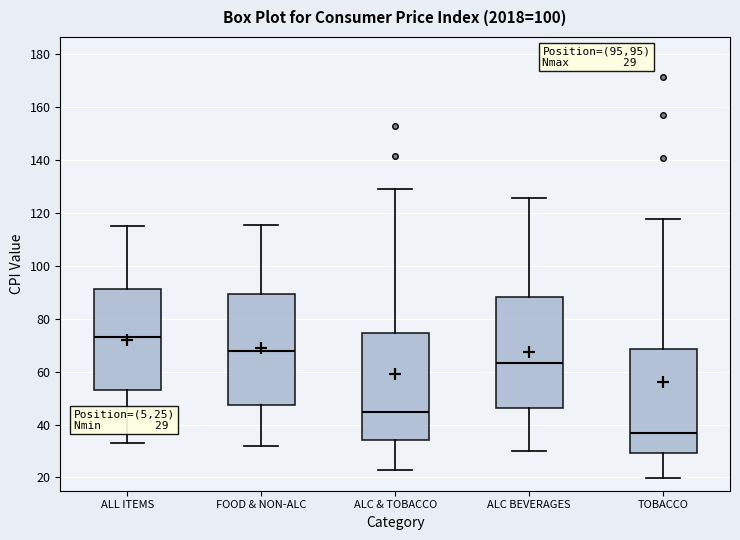

Which box's median line is the lowest?

TOBACCO